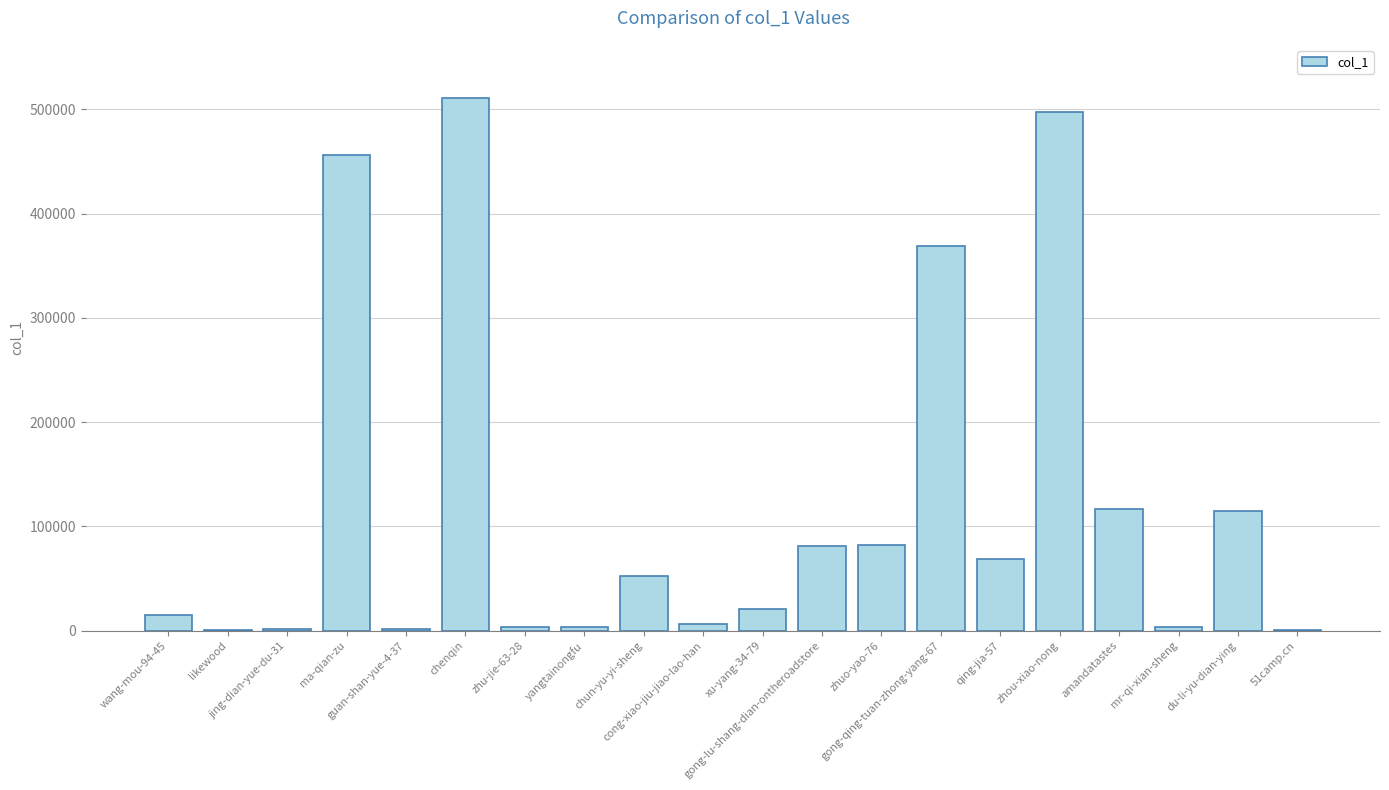

What is the sum of all values?

2406718